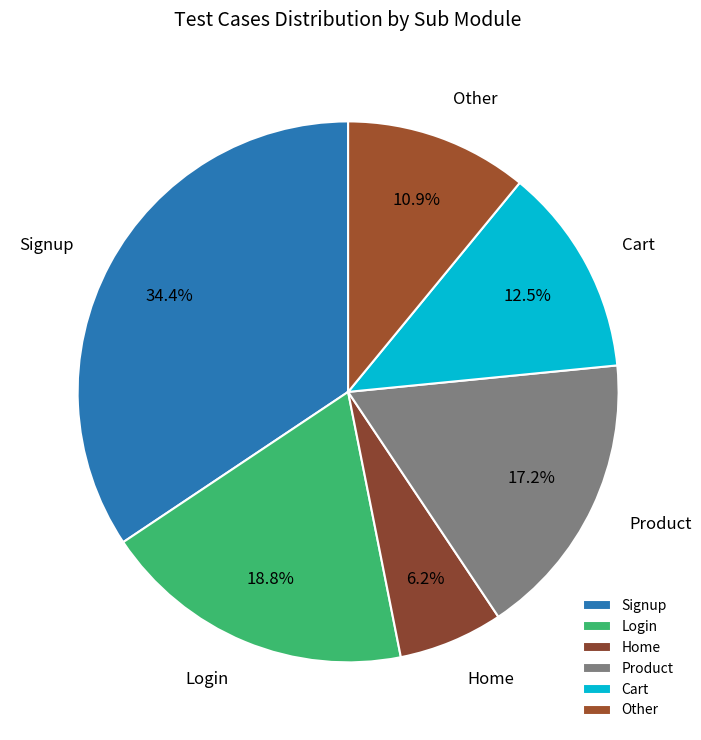

To the nearest percent, what is the combined percentage of Cart and Other?

23%